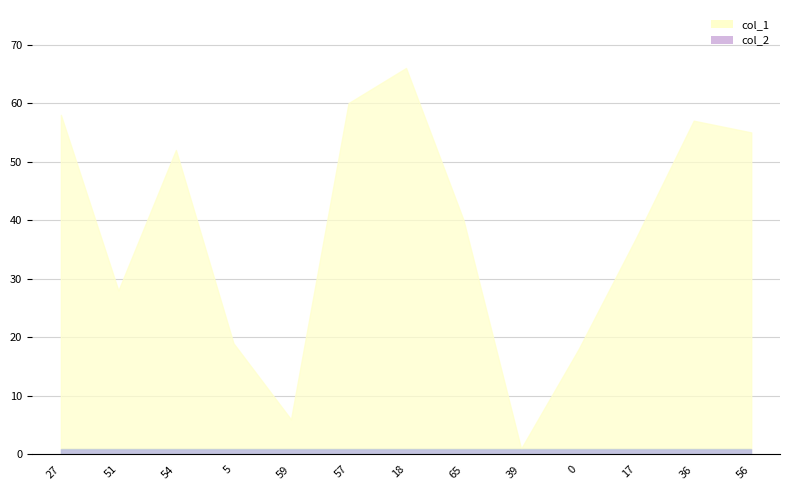

Reading left to right, what are all the values shown in this chart?

col_1: 27=57	51=27	54=51	5=18	59=5	57=59	18=65	65=39	39=0	0=17	17=36	36=56	56=54
col_2: 27=1	51=1	54=1	5=1	59=1	57=1	18=1	65=1	39=1	0=1	17=1	36=1	56=1